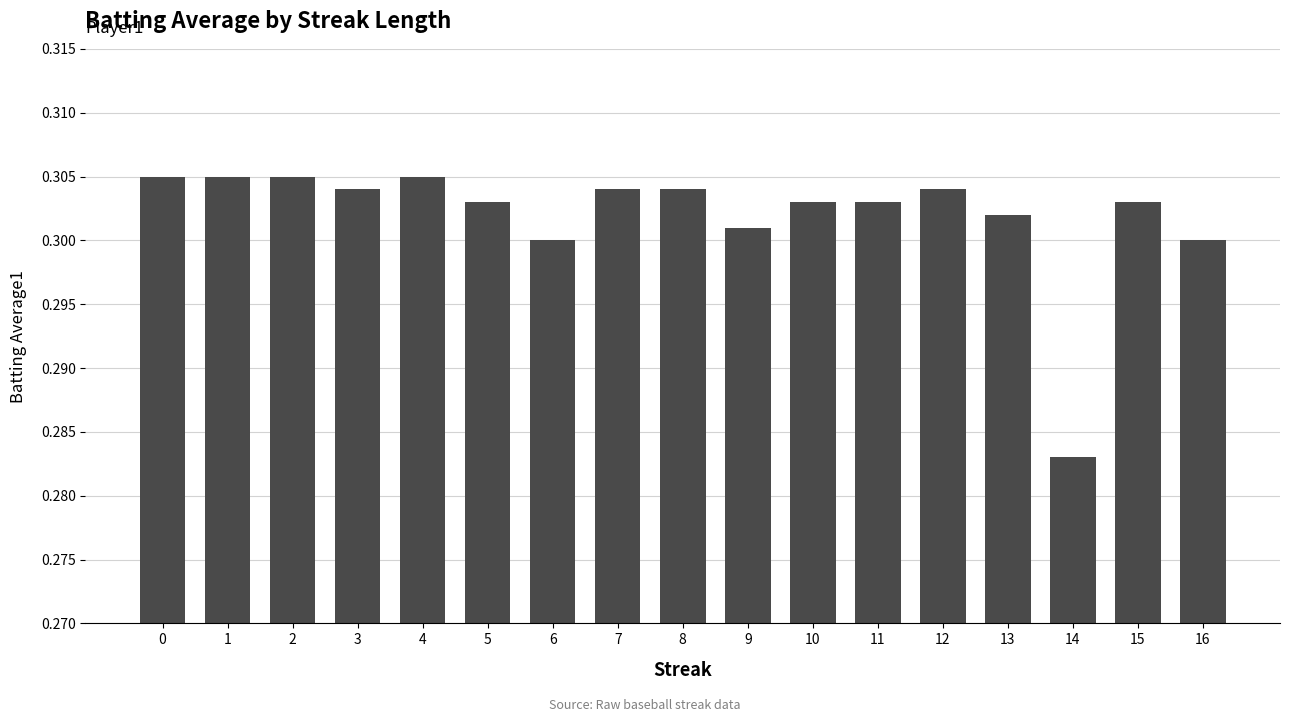

At which category does the chart reach its minimum across all series?

14